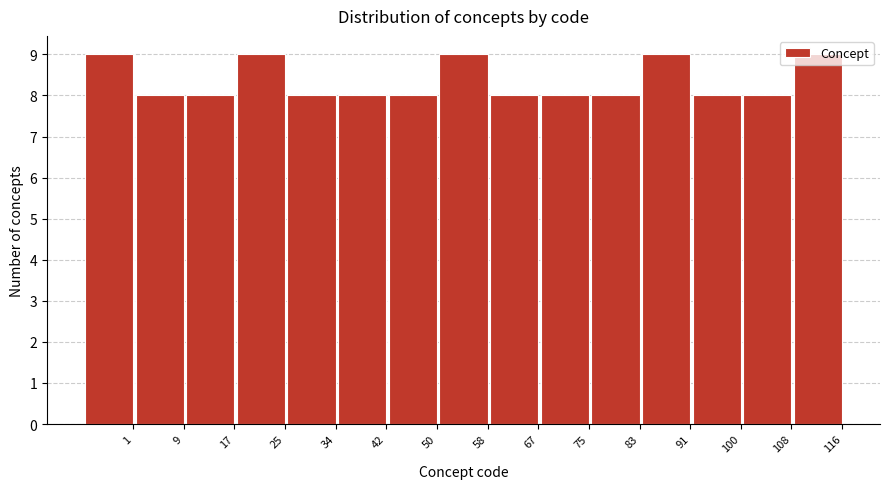

What is the smallest value displayed?

8